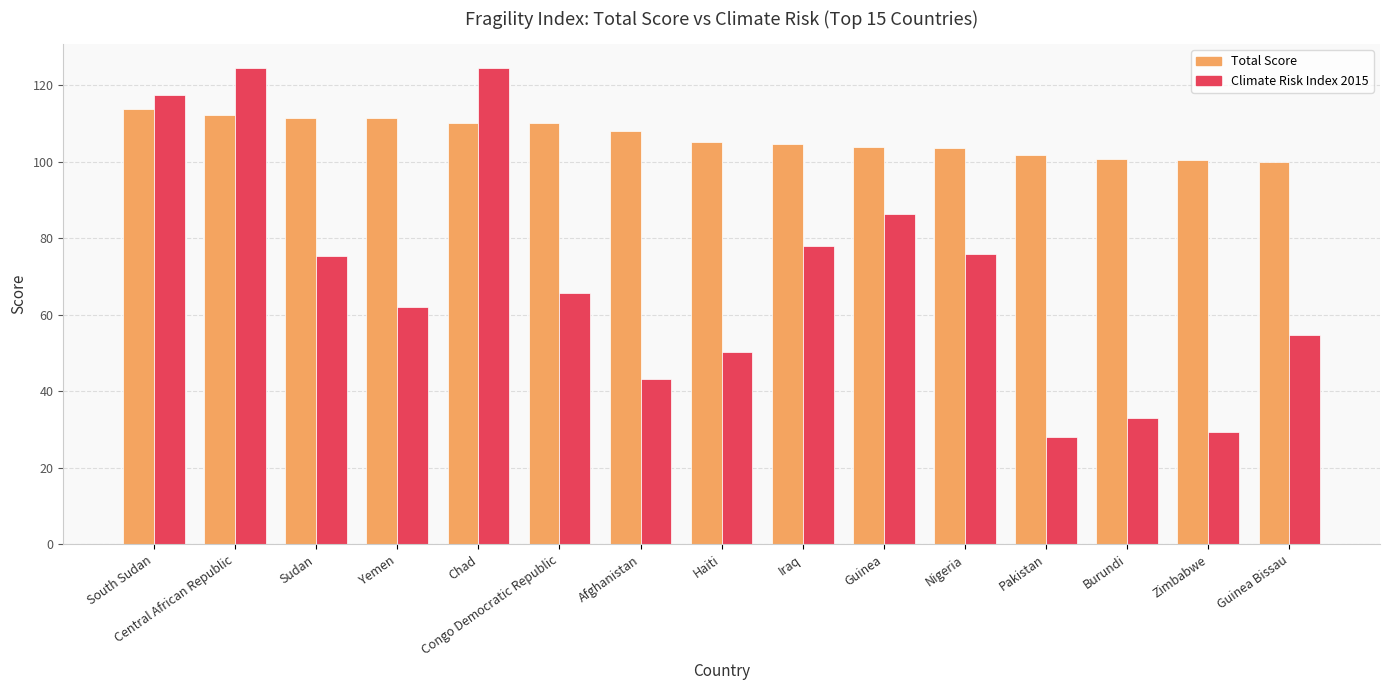

What is the total value across all series at Nigeria?

179.5